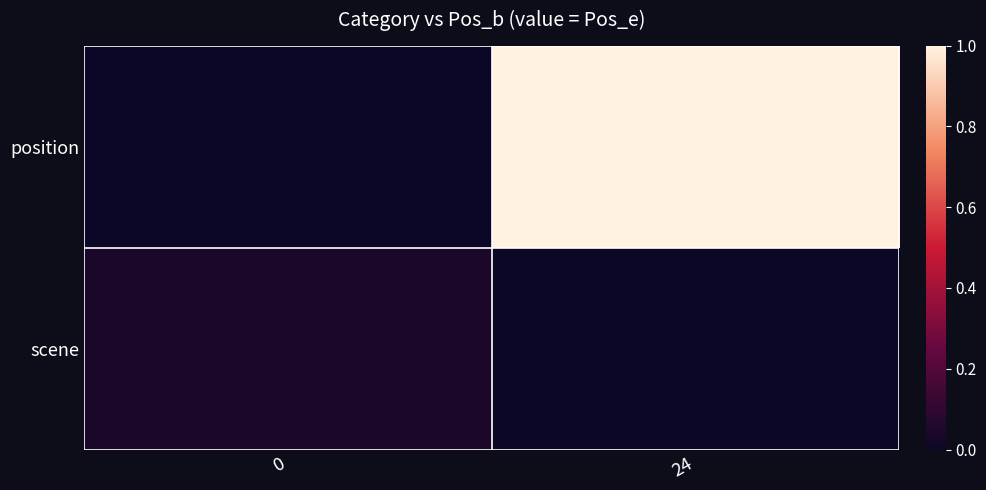

Reading left to right, what are all the values shown in this chart?

position: 0=0.0	24=1.0
scene: 0=0.0	24=0.0